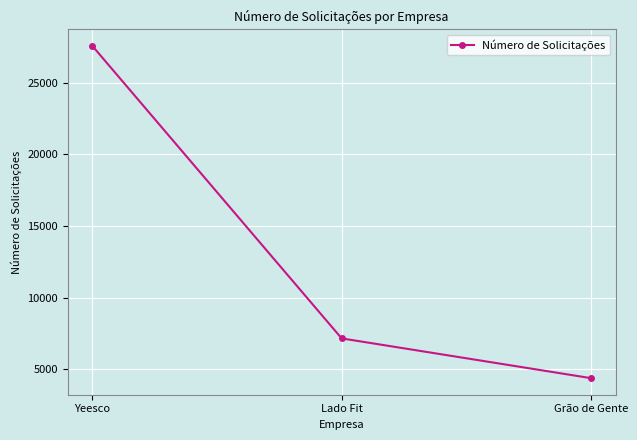

What is the greatest value displayed?

27575